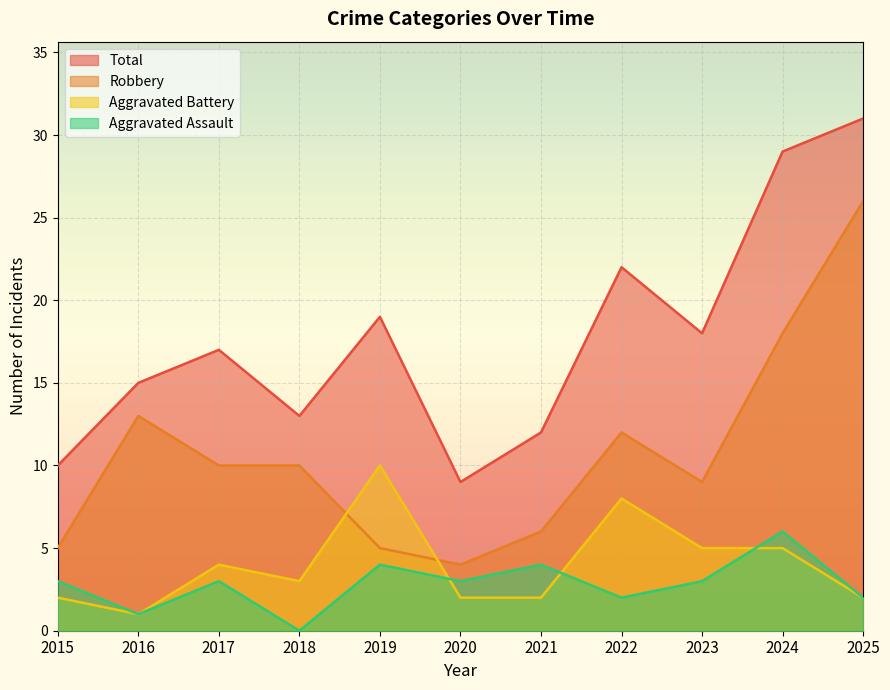

Is the value of Total at 2018 greater than the value of Aggravated Assault at 2025?

Yes